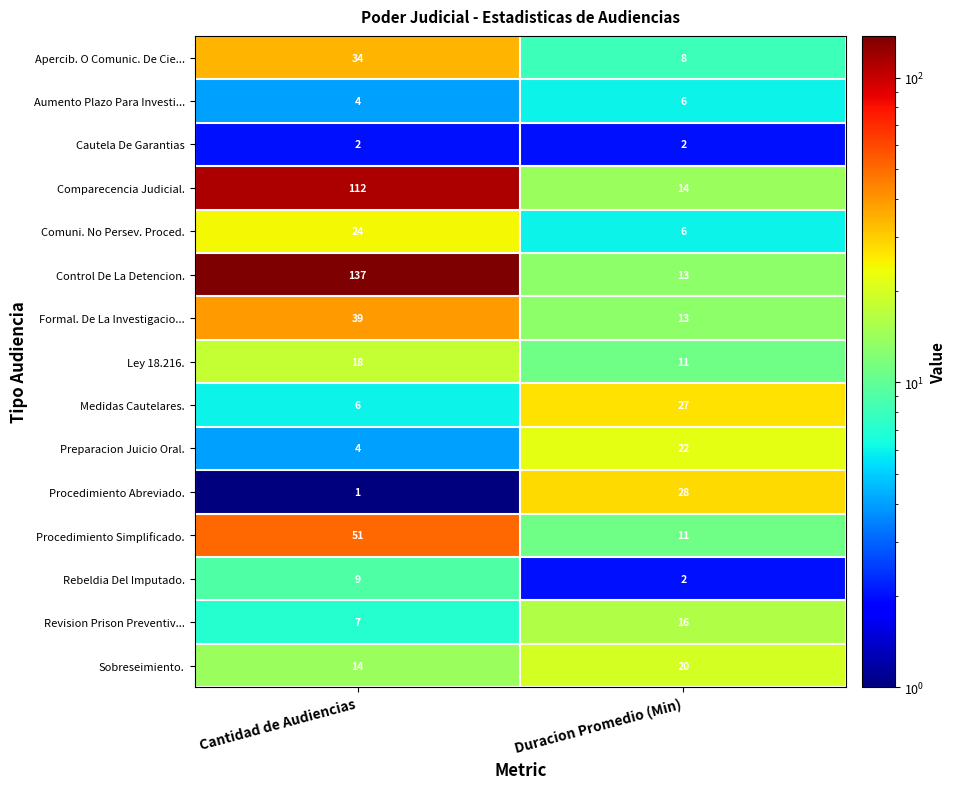

The value of Comuni. No Persev. Proced. at Duracion Promedio (Min) is 6. True or false?

True